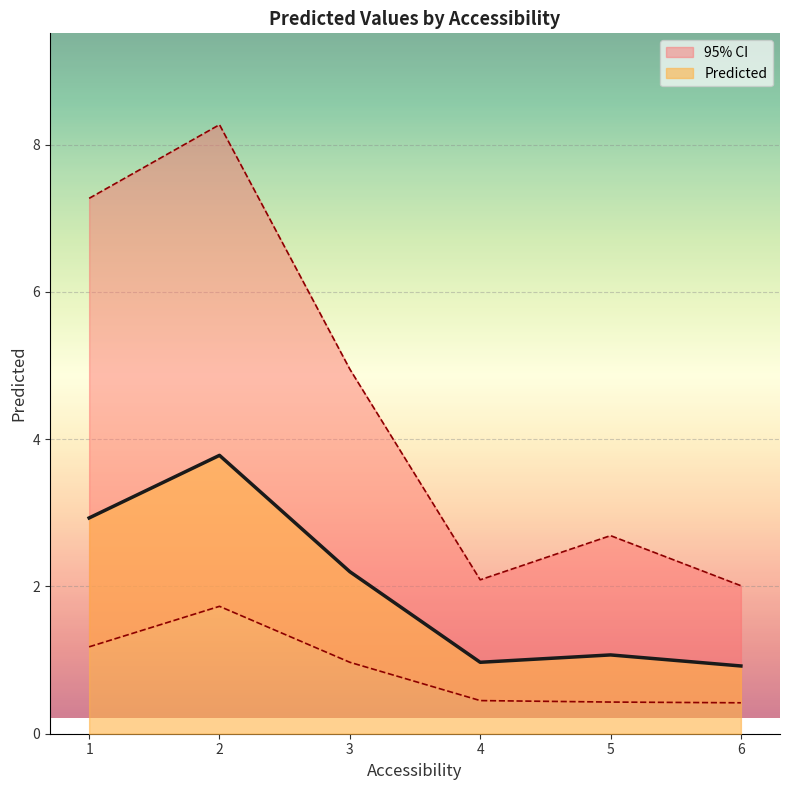

What is the total value across all series at 1?

11.4